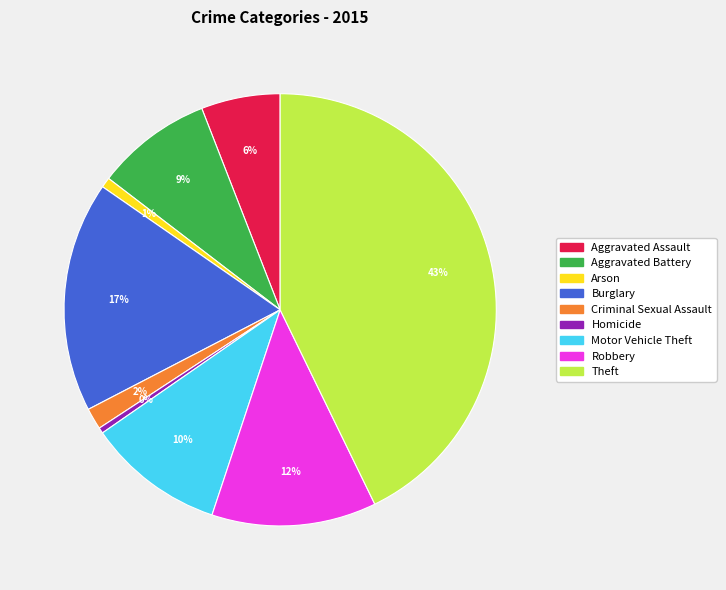

Which slice is the largest?

Theft